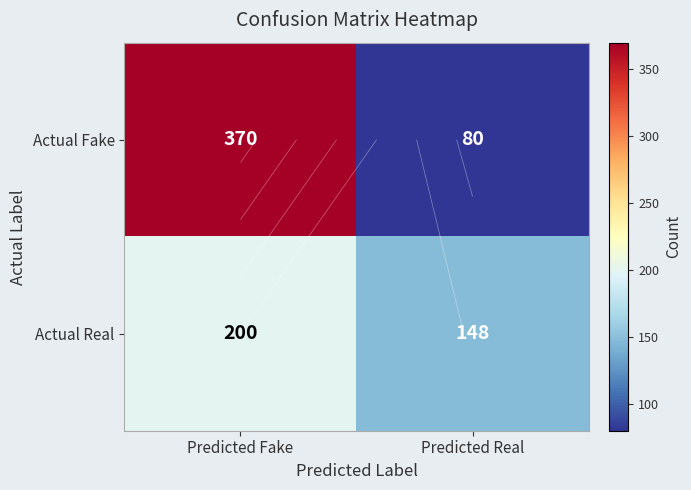

Rank the series at Predicted Real from lowest to highest value.

Actual Fake, Actual Real